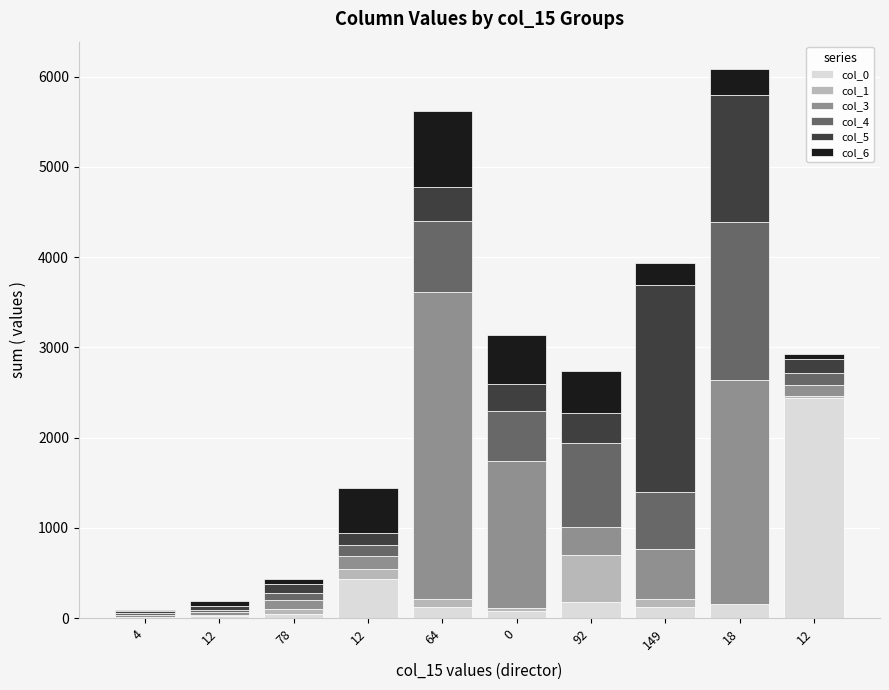

List the labels in order of col_6 value, largest first.

64, 0, 12, 92, 18, 149, 78, 12, 12, 4